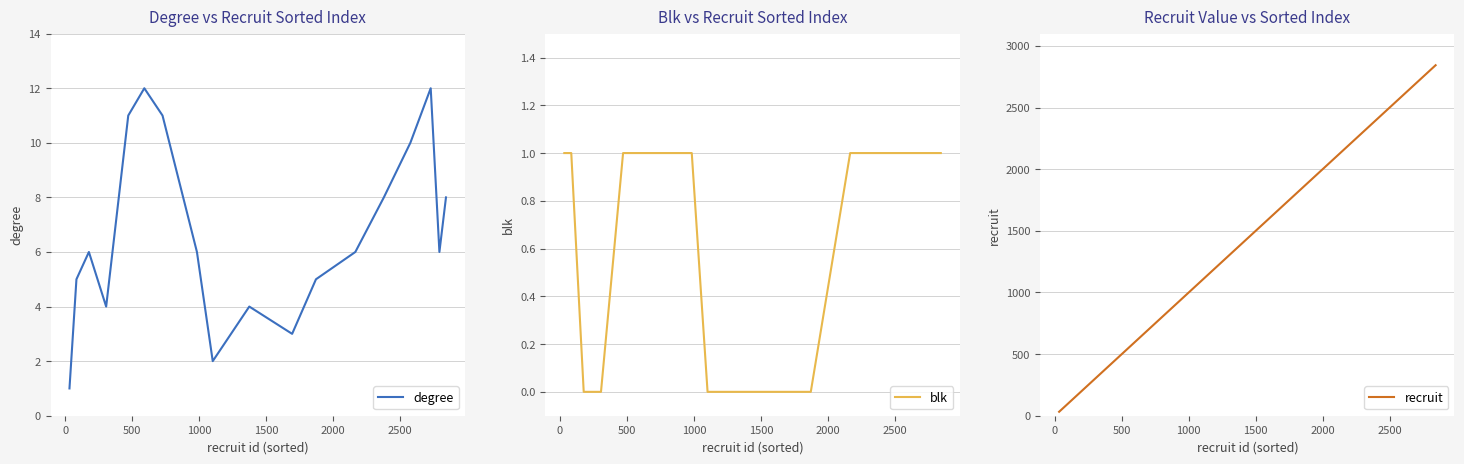

What is the difference between the second highest and minimum values in the degree series?

11